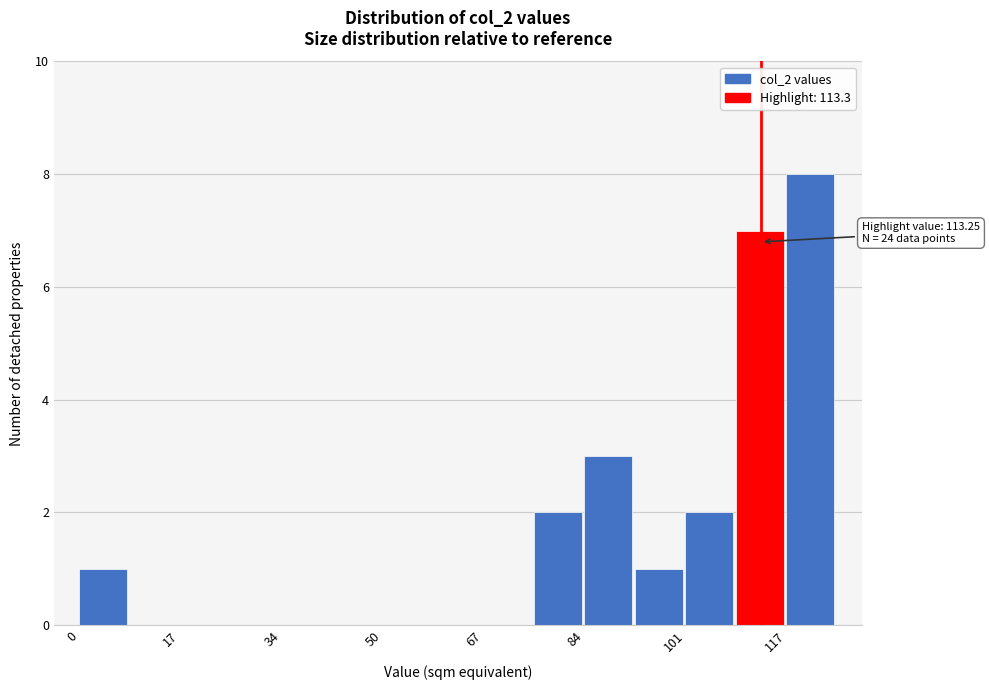

Which range on the x-axis has the tallest bar?

118 to 126